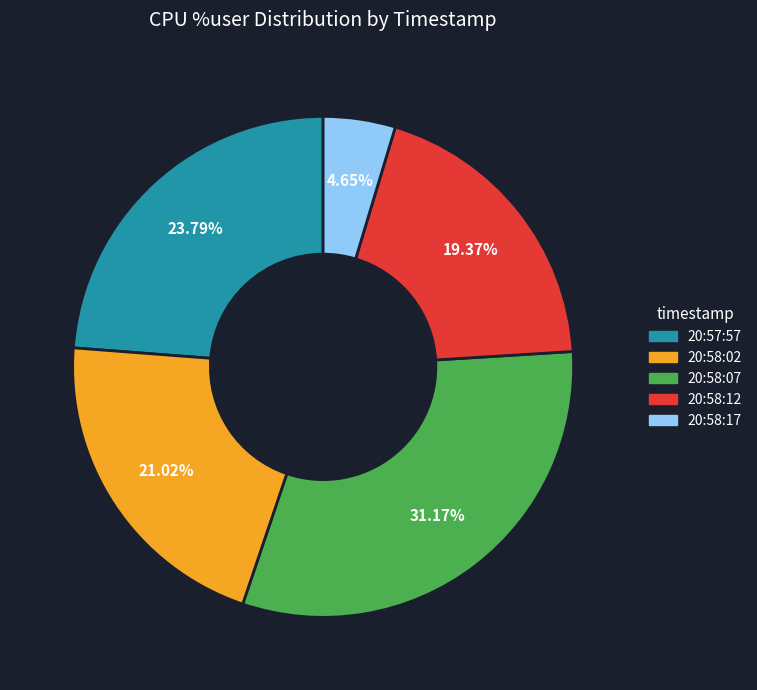

Which slice is the smallest?

20:58:17